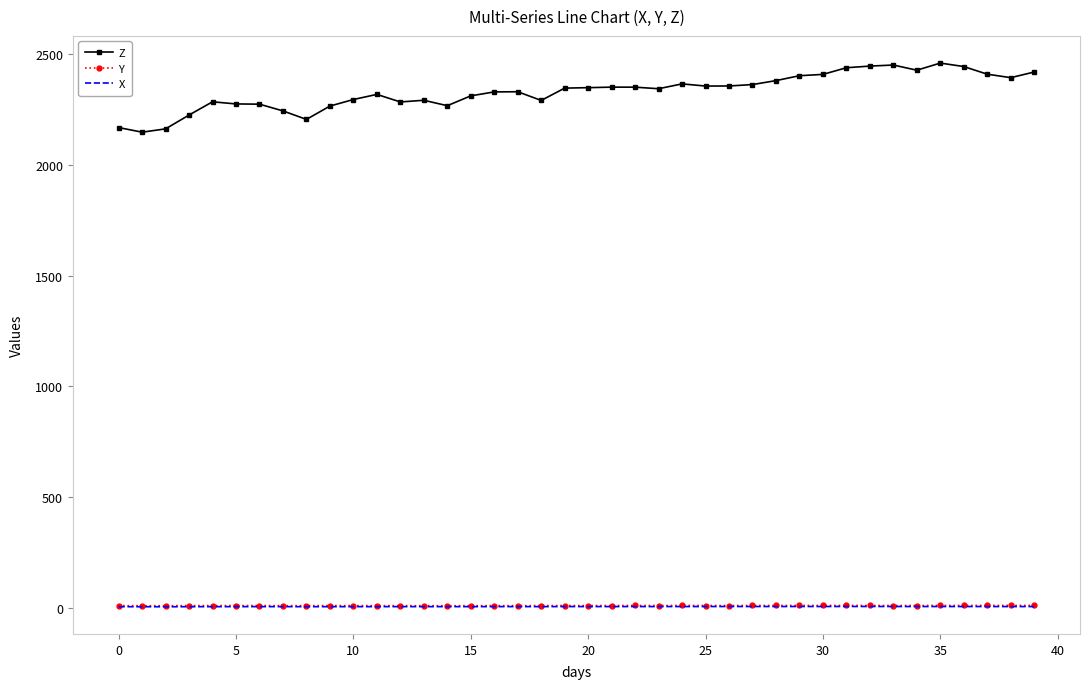

What is the greatest value displayed?

2460.7